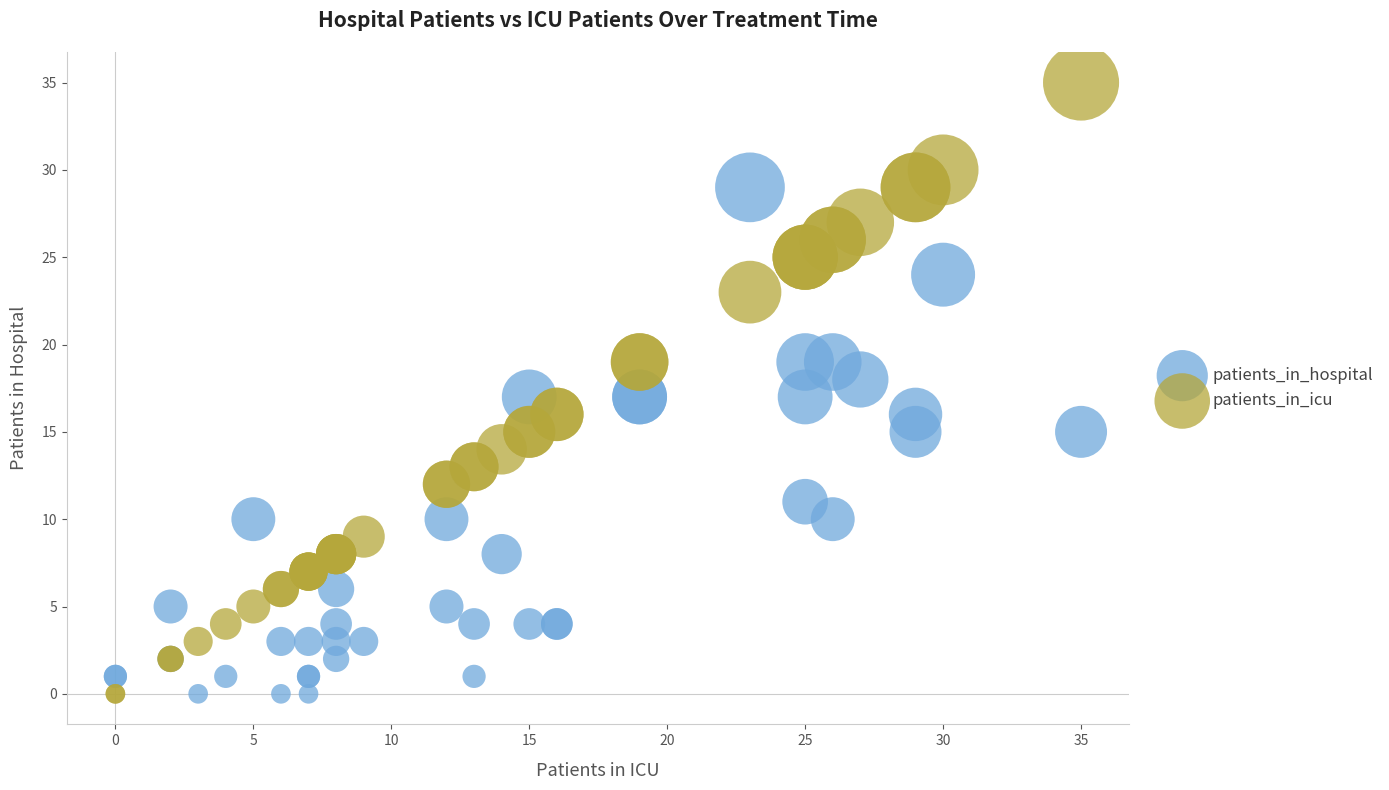

Which series has the largest Y range (max minus min)?

patients_in_icu